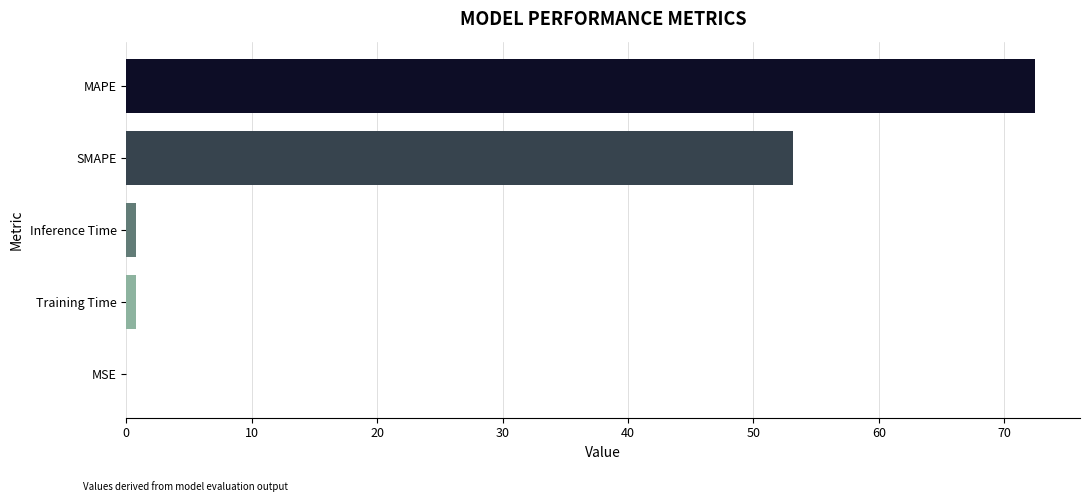

Is it true that the value at MAPE is 72.4?

True